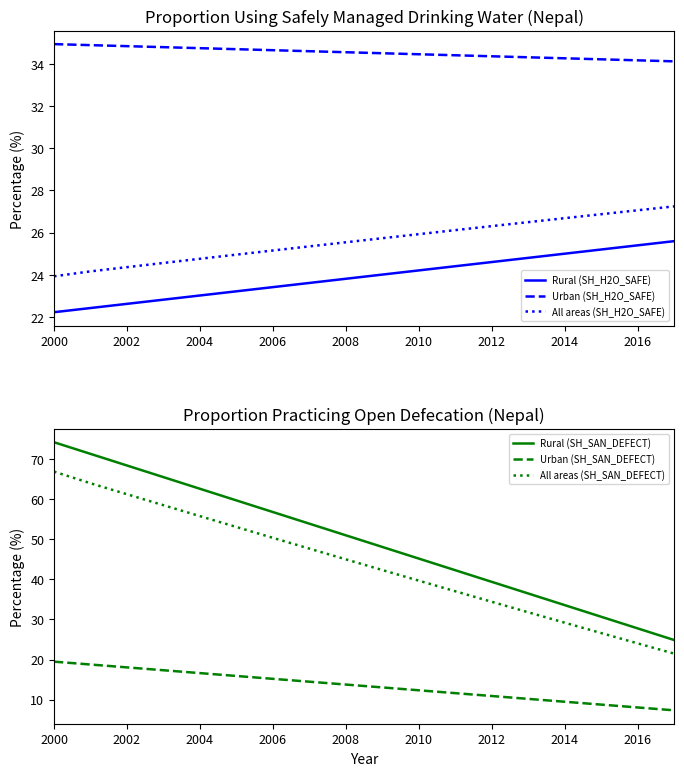

True or false: Urban (SH_H2O_SAFE) and All areas (SH_H2O_SAFE) cross at least once.

False